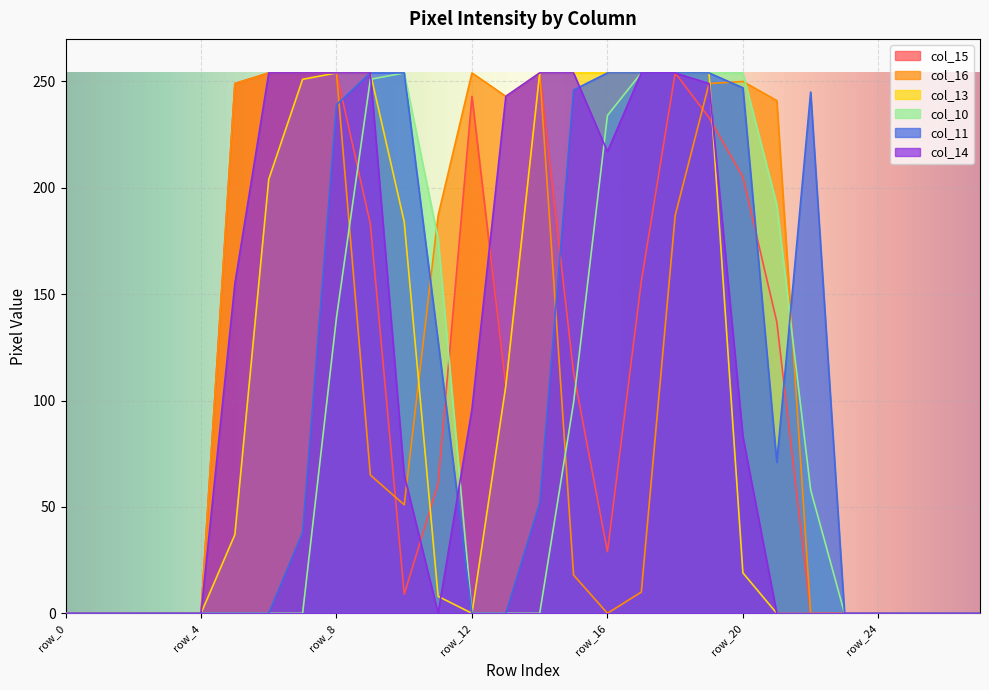

True or false: col_16 has a value of 254 at row_6.

True